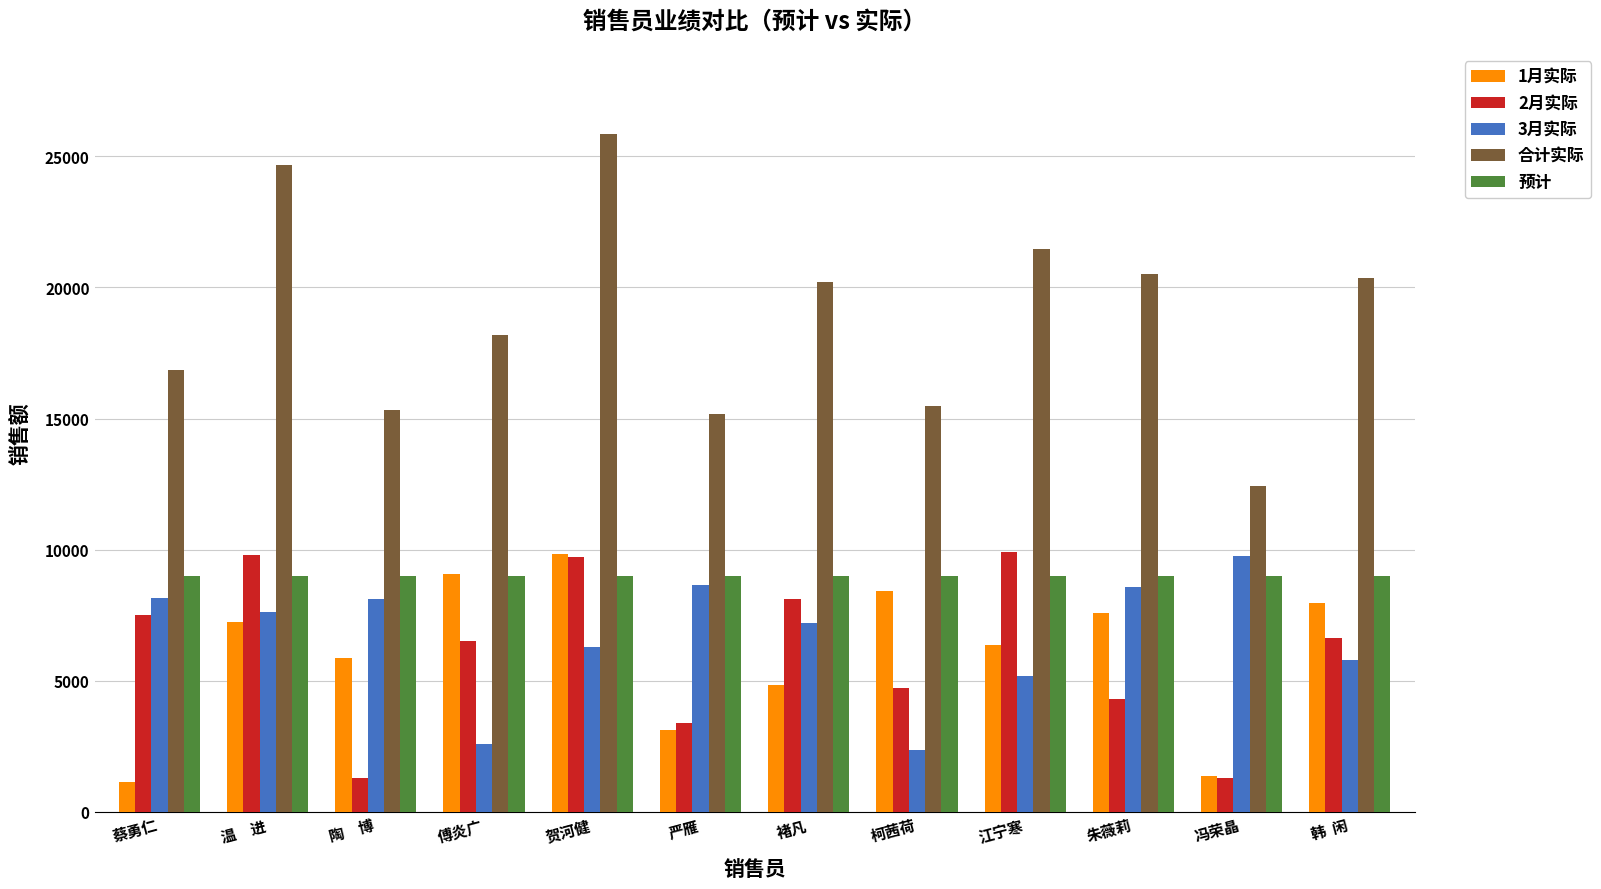

At which label is 3月实际 closest to 6065?

贺河健